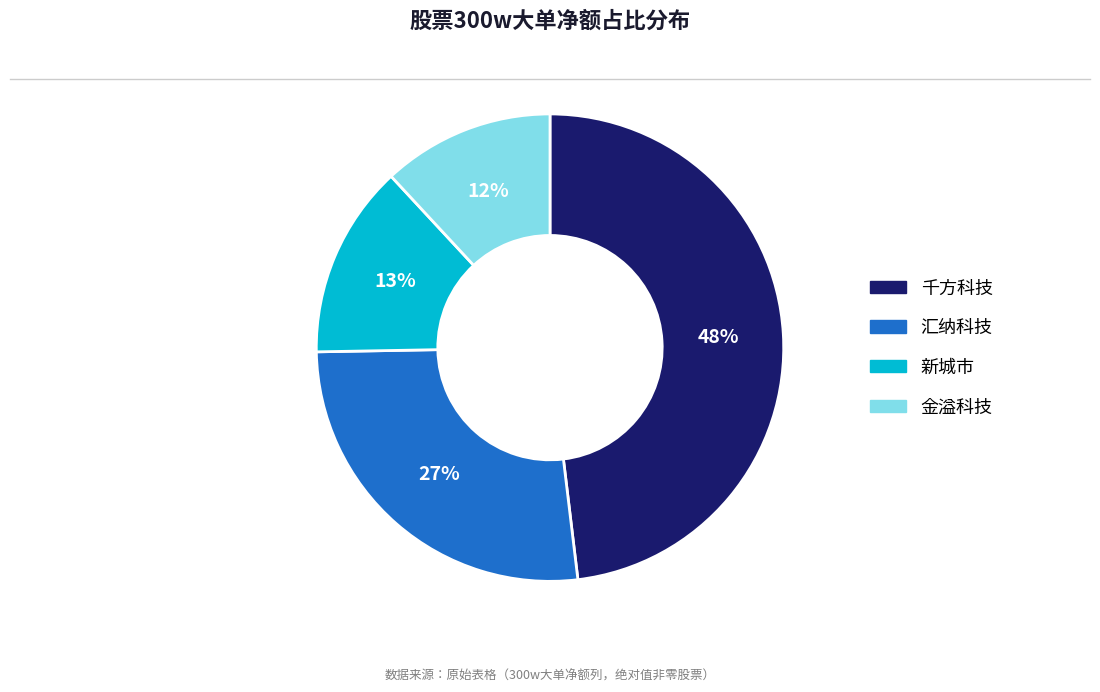

How many slices are in this pie chart?

4